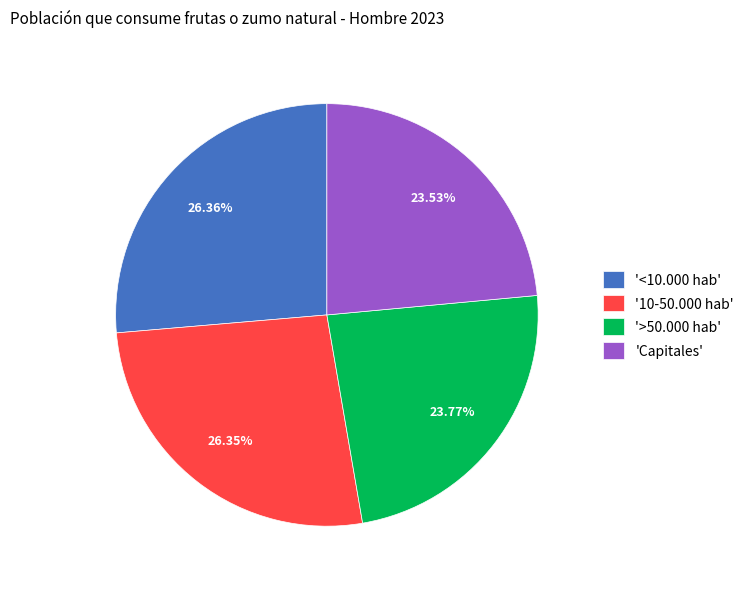

Which has a higher value, 'Capitales' or '10-50.000 hab'?

'10-50.000 hab'